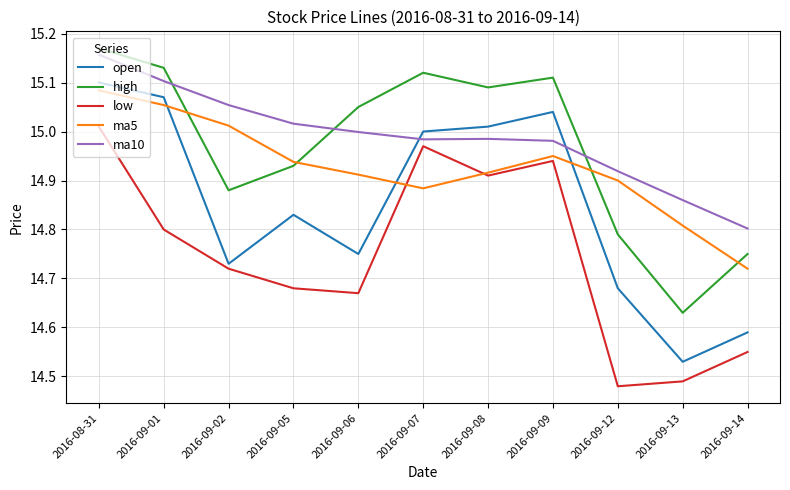

Which category has the lowest value in the high series?

2016-09-13